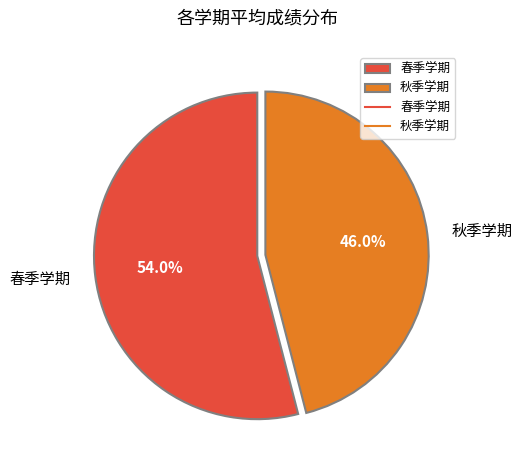

Rank the categories by value from lowest to highest.

秋季学期, 春季学期